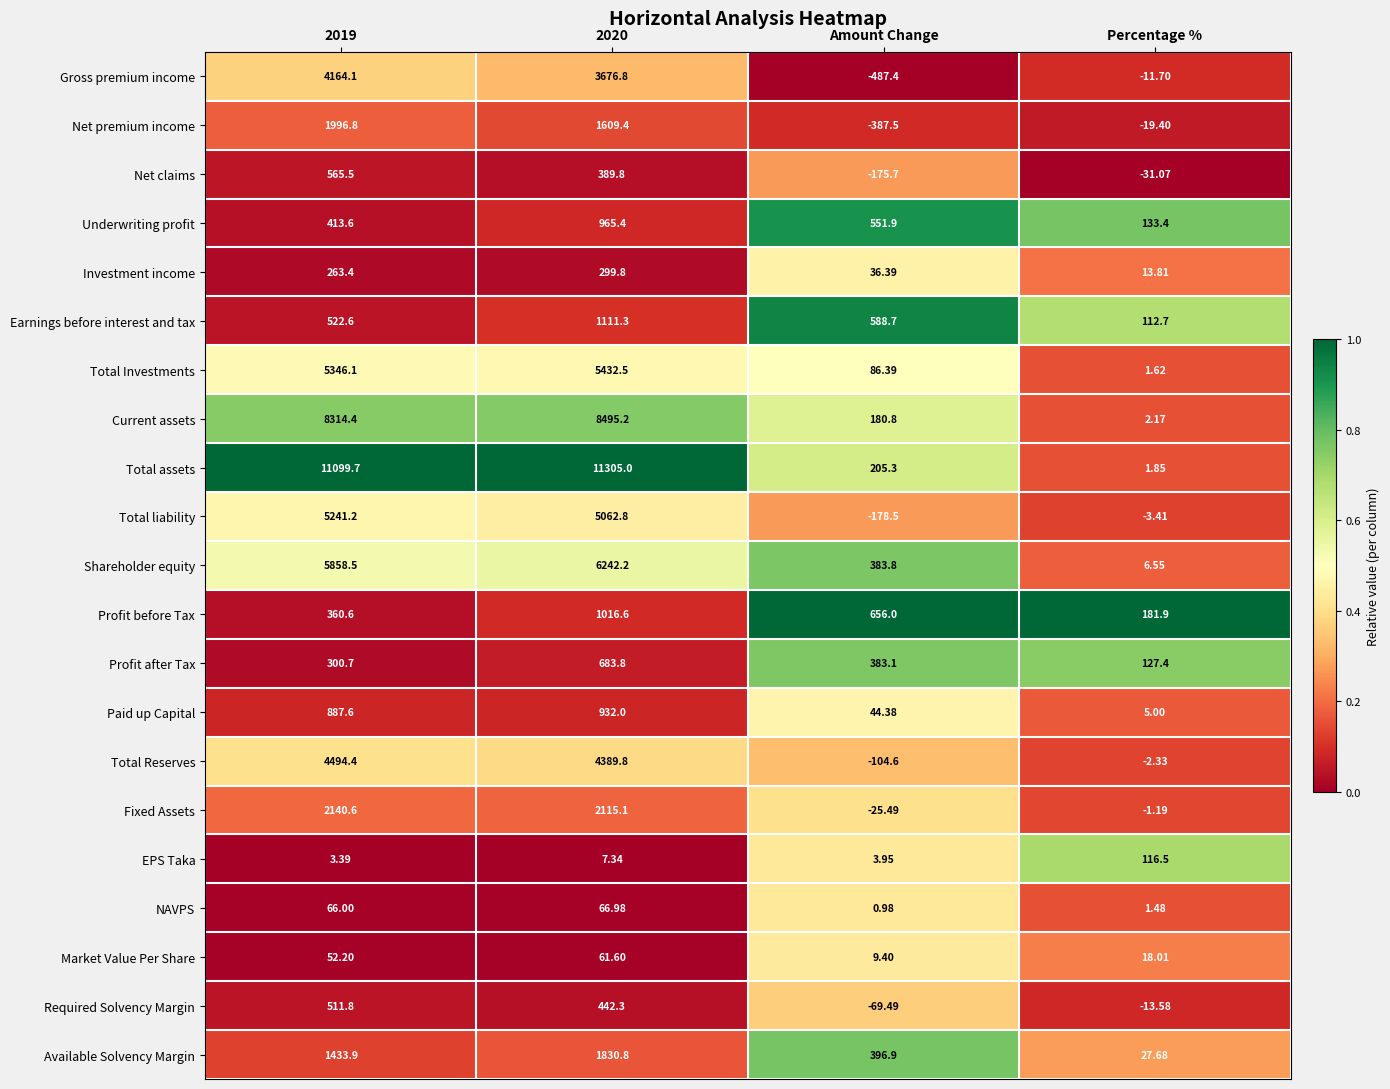

At how many categories does at least one series exceed 0?

4